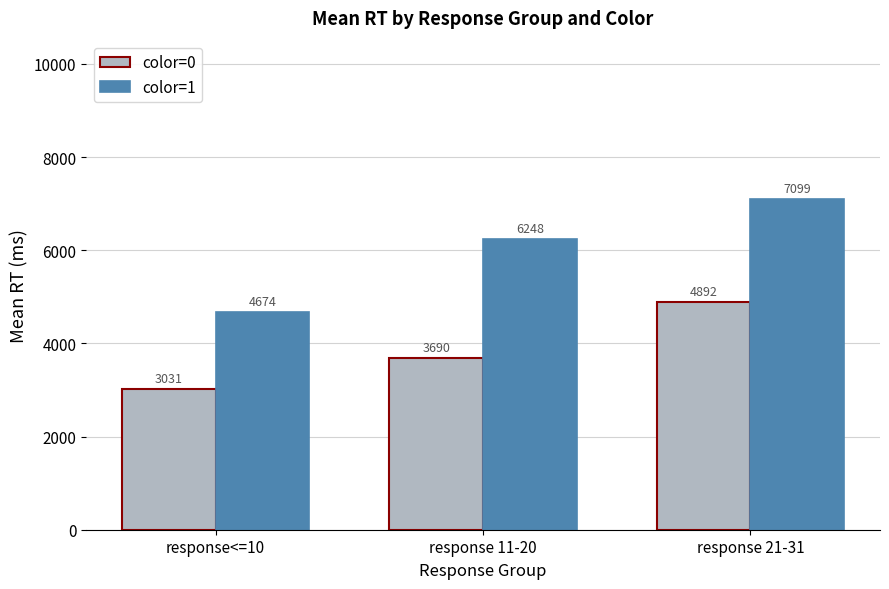

The color=1 series shows 7312.4 at response<=10. True or false?

False